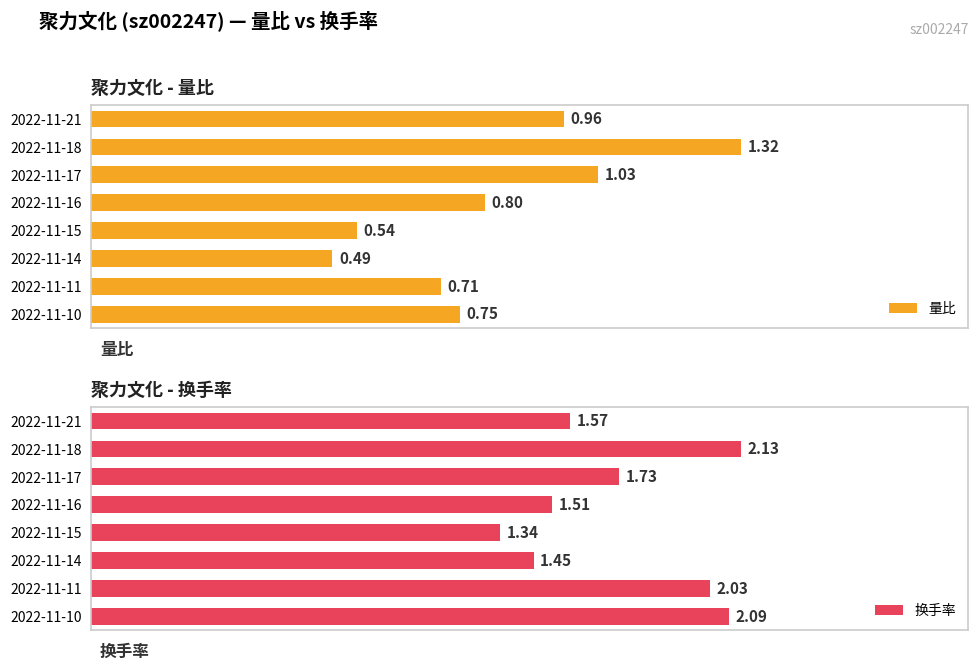

List the labels in order of 量比 value, largest first.

2022-11-18, 2022-11-17, 2022-11-21, 2022-11-16, 2022-11-10, 2022-11-11, 2022-11-15, 2022-11-14